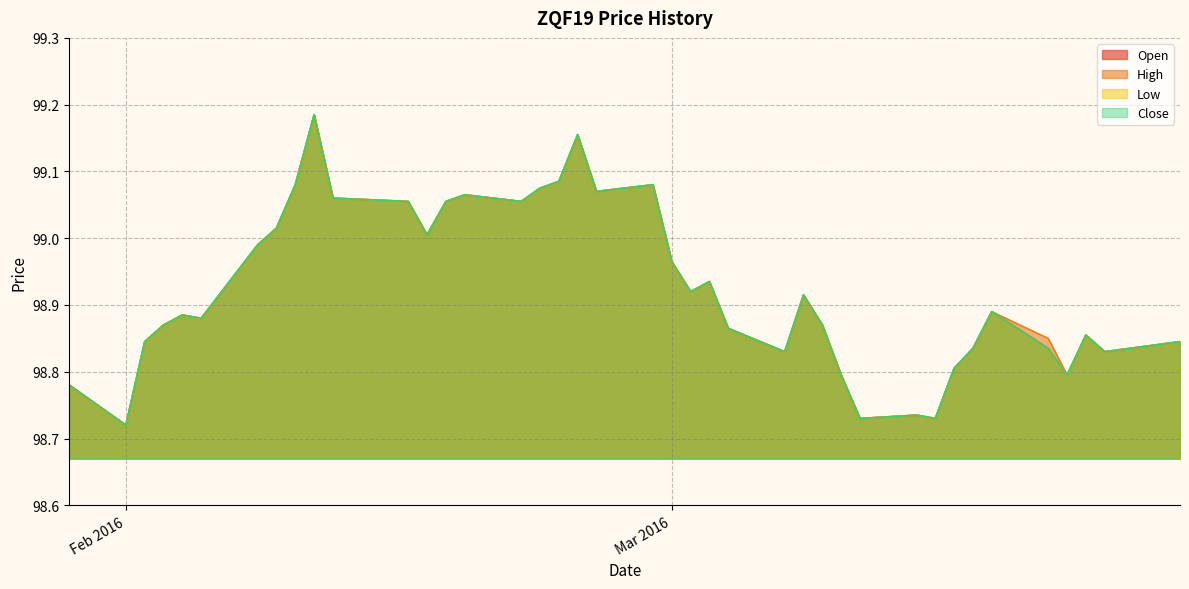

How many lines are shown in the chart?

4